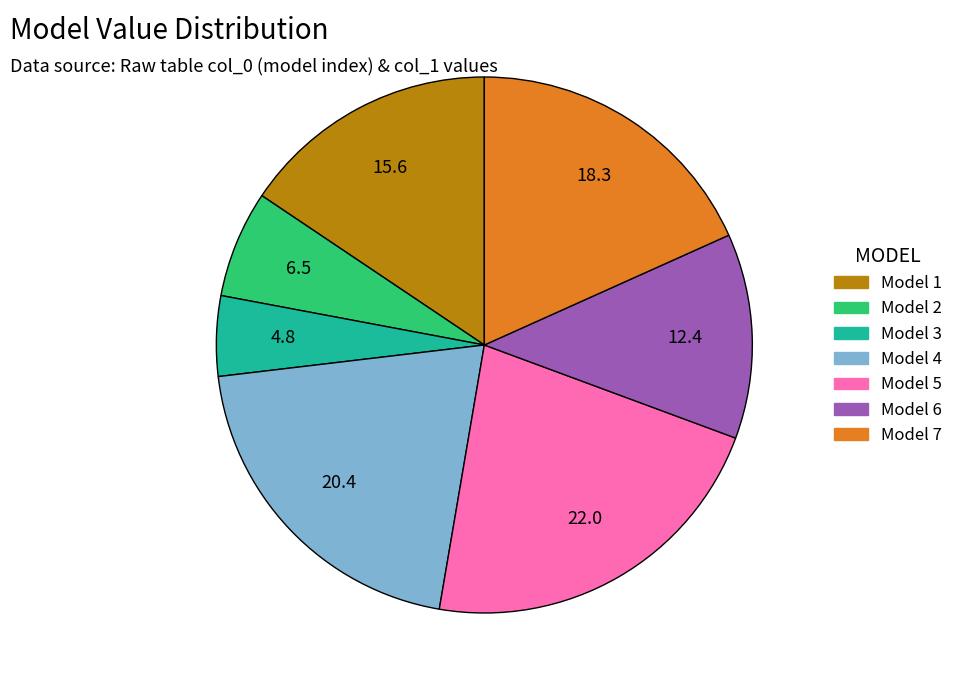

Does any single category account for the majority?

No